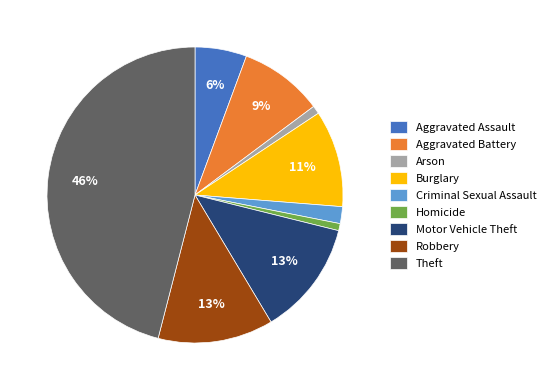

True or false: Theft accounts for 55% of the total.

False